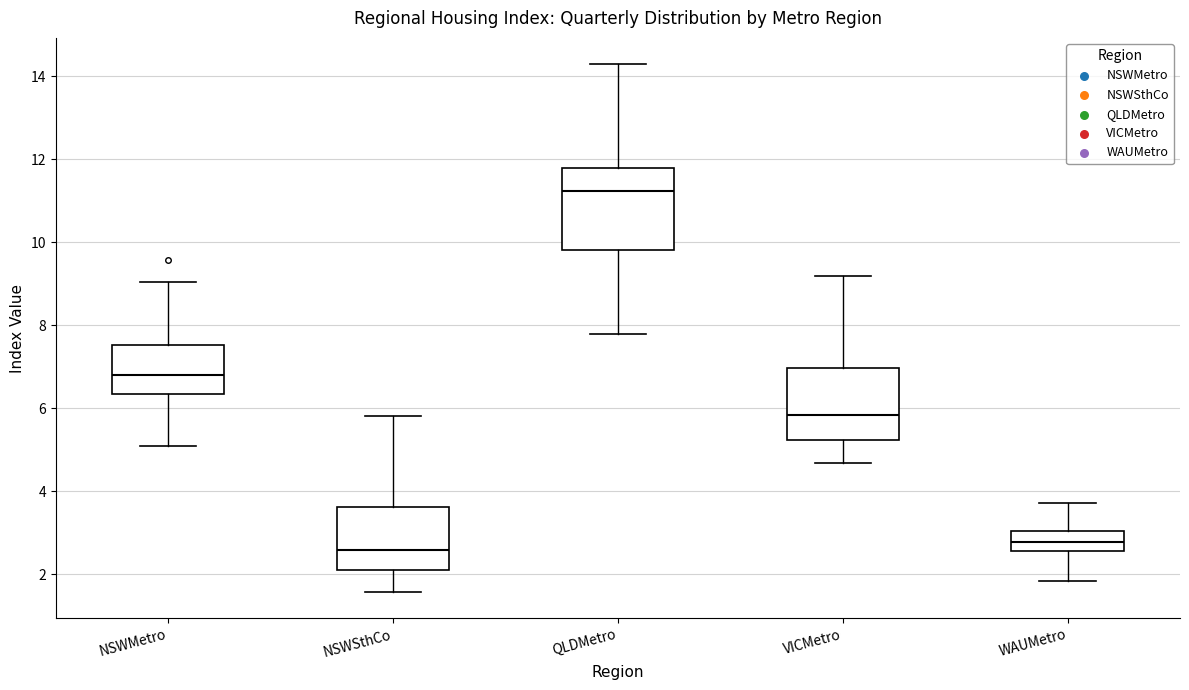

Reading left to right, transcribe this box plot: for each box, give where its median line is, the range the box spans, and where its two whiskers end, as read against the y-axis. The values are not printed on the chart, so give them approximately, as read against the axis.

NSWMetro: median 6.8, box 6.4 to 7.6, whiskers 5.0 to 9.0
NSWSthCo: median 2.6, box 2.2 to 3.6, whiskers 1.6 to 5.8
QLDMetro: median 11.2, box 9.8 to 11.8, whiskers 7.8 to 14.2
VICMetro: median 5.8, box 5.2 to 7.0, whiskers 4.6 to 9.2
WAUMetro: median 2.8, box 2.6 to 3.0, whiskers 1.8 to 3.8